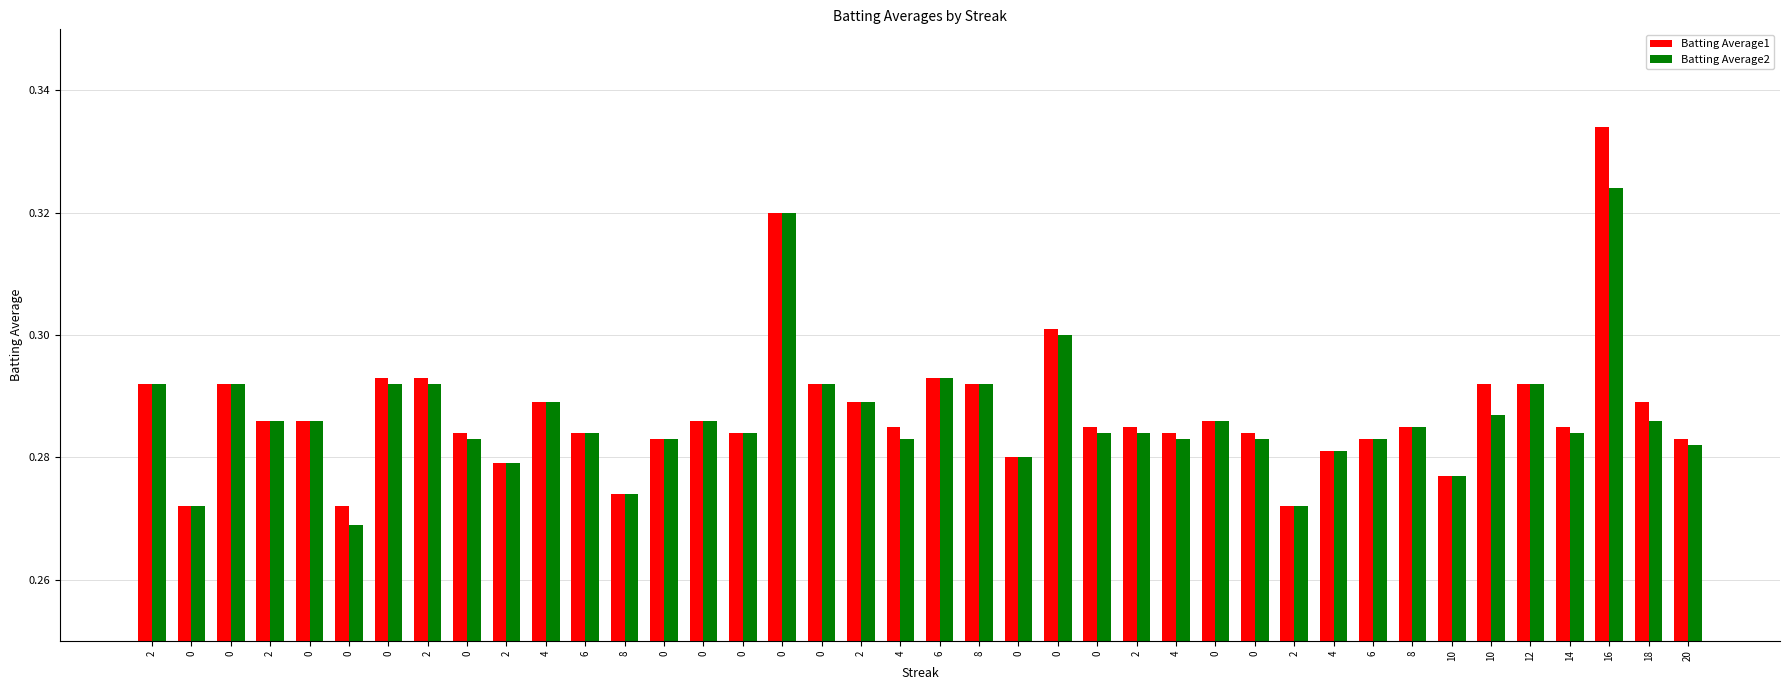

Does the chart contain stacked bars?

No